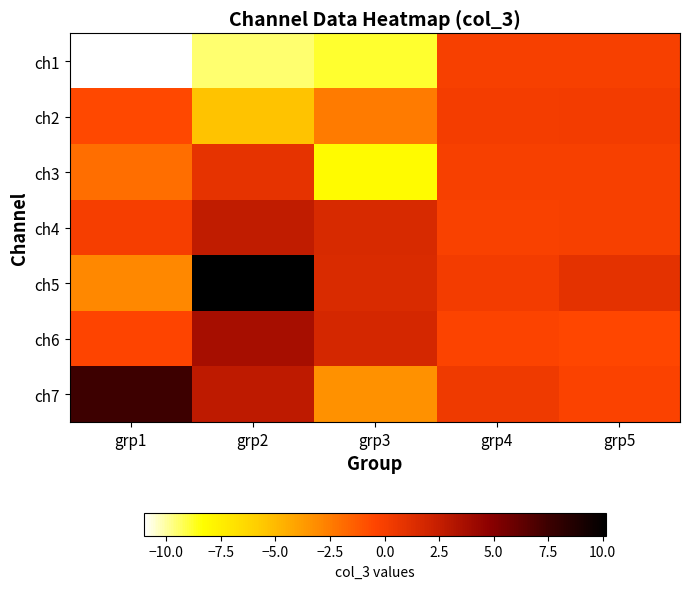

What is the difference between the highest and lowest values at grp1?

18.5